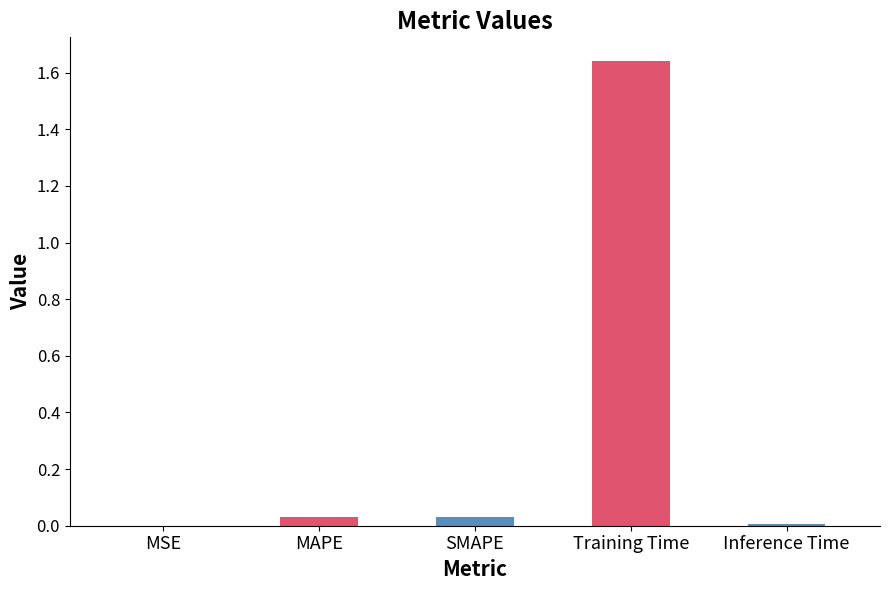

Is it true that the value at Inference Time is 0.0?

True